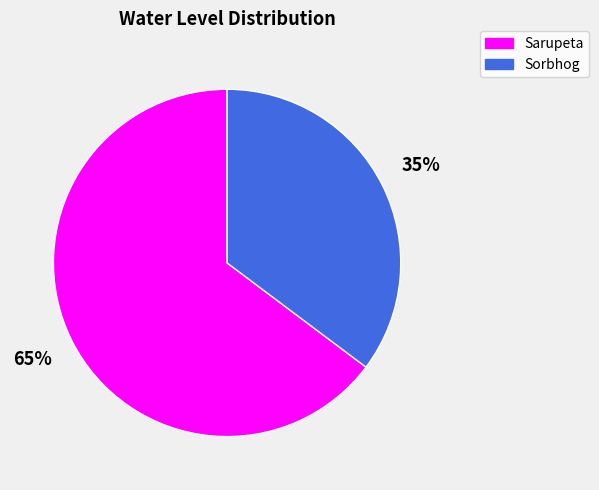

How many segments does this pie chart have?

2